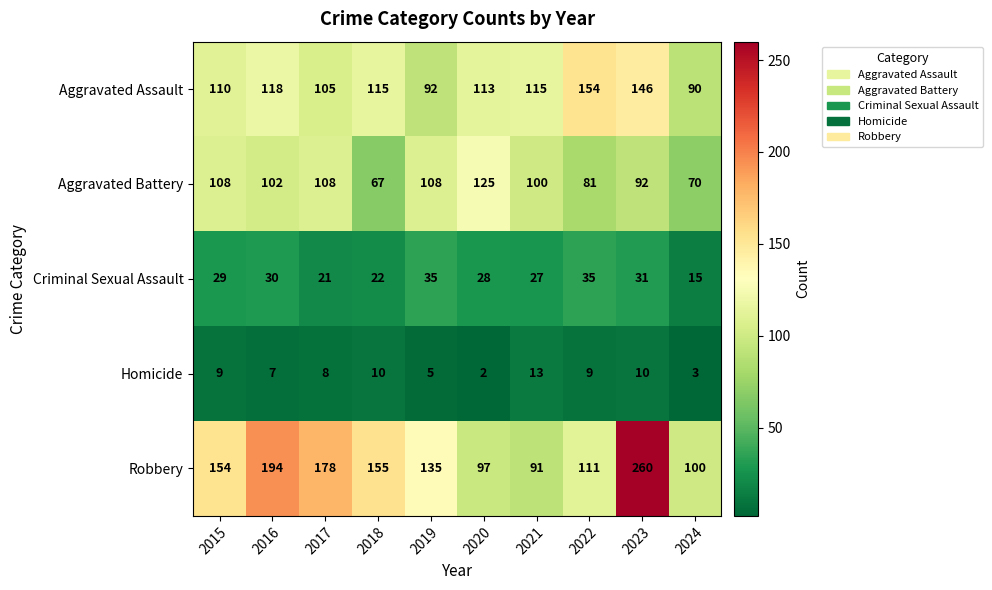

What is the sum of the Criminal Sexual Assault values at 2017 and 2018?

43